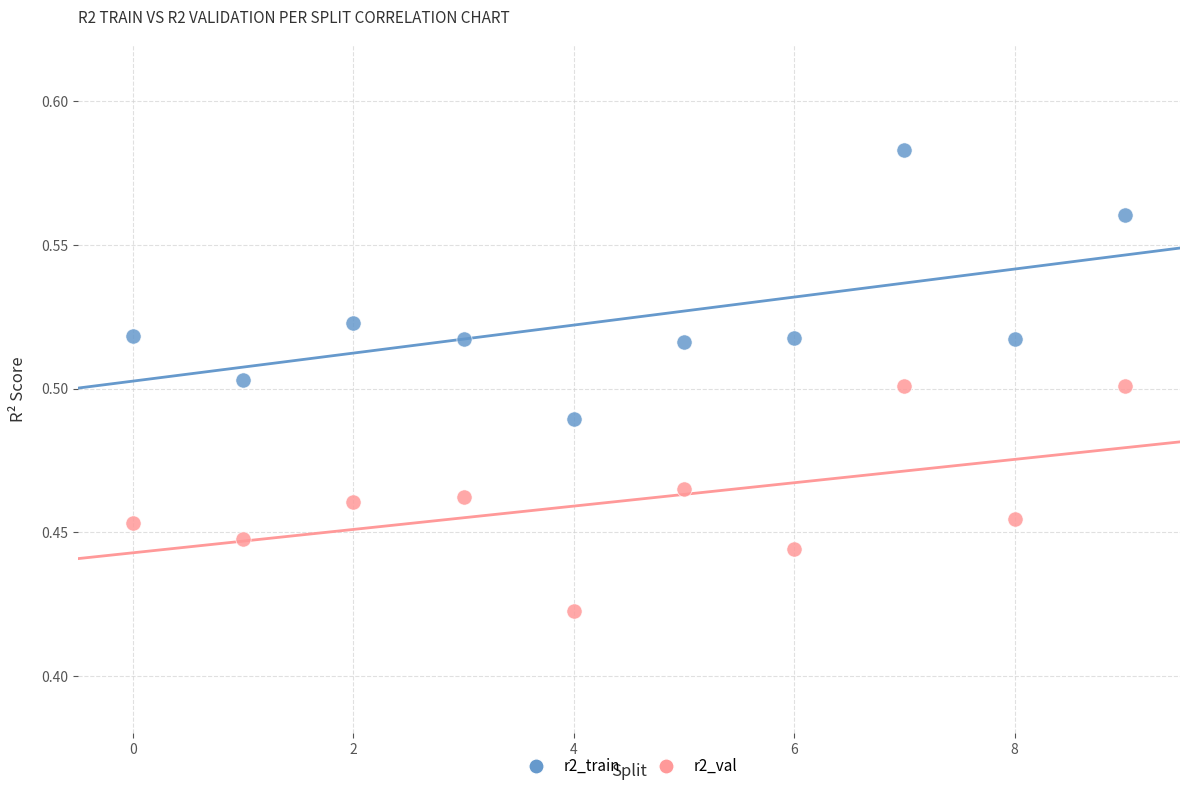

Count the number of points in this scatter plot.

20